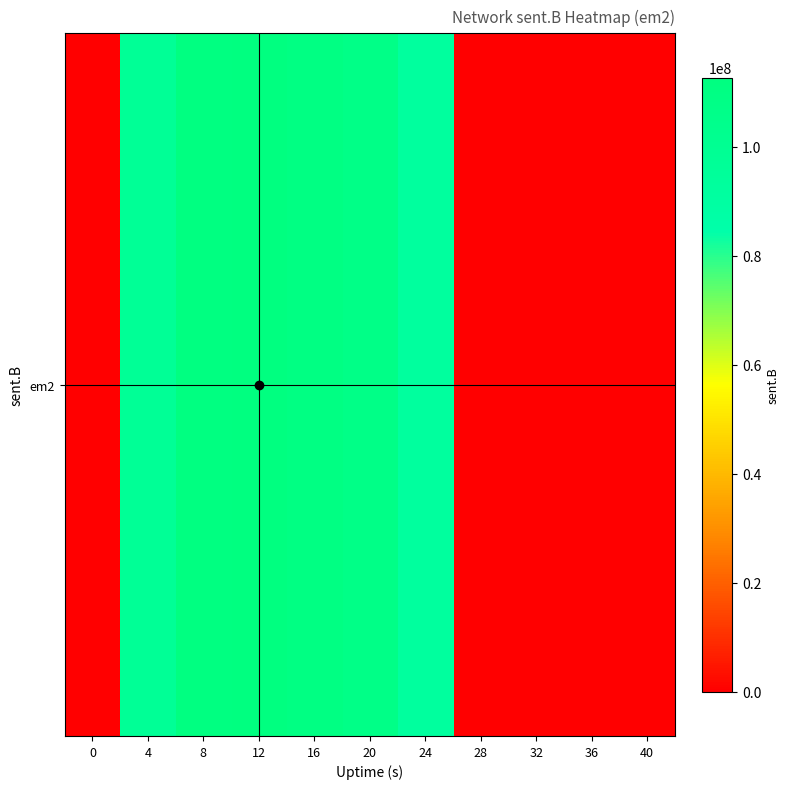

Which has a higher value, 36 or 28?

36